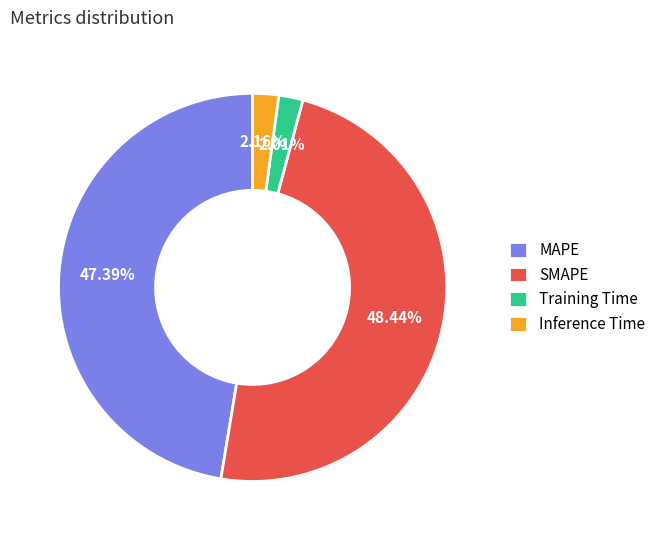

Does any single category account for the majority?

No